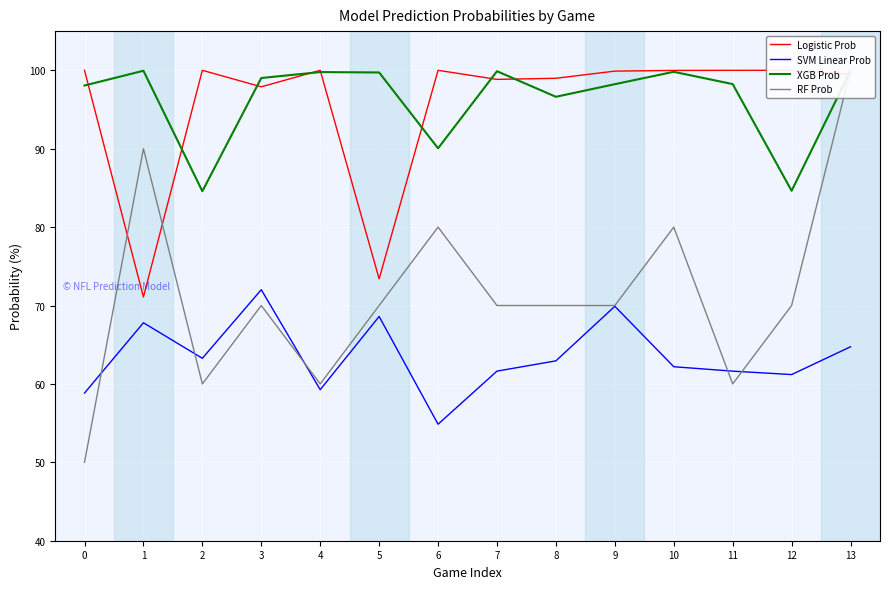

Which has a higher value, 2 or 12?

2